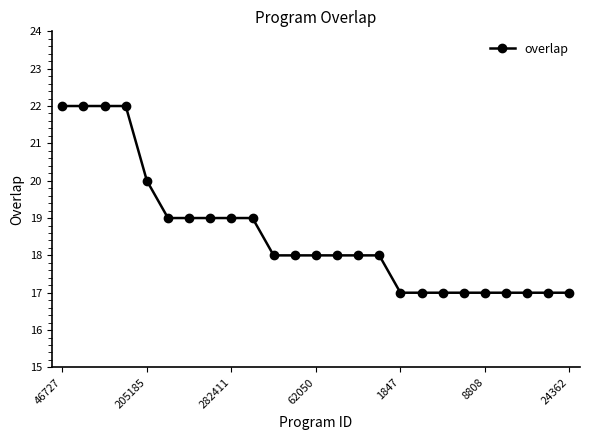

How many series are shown in this chart?

1